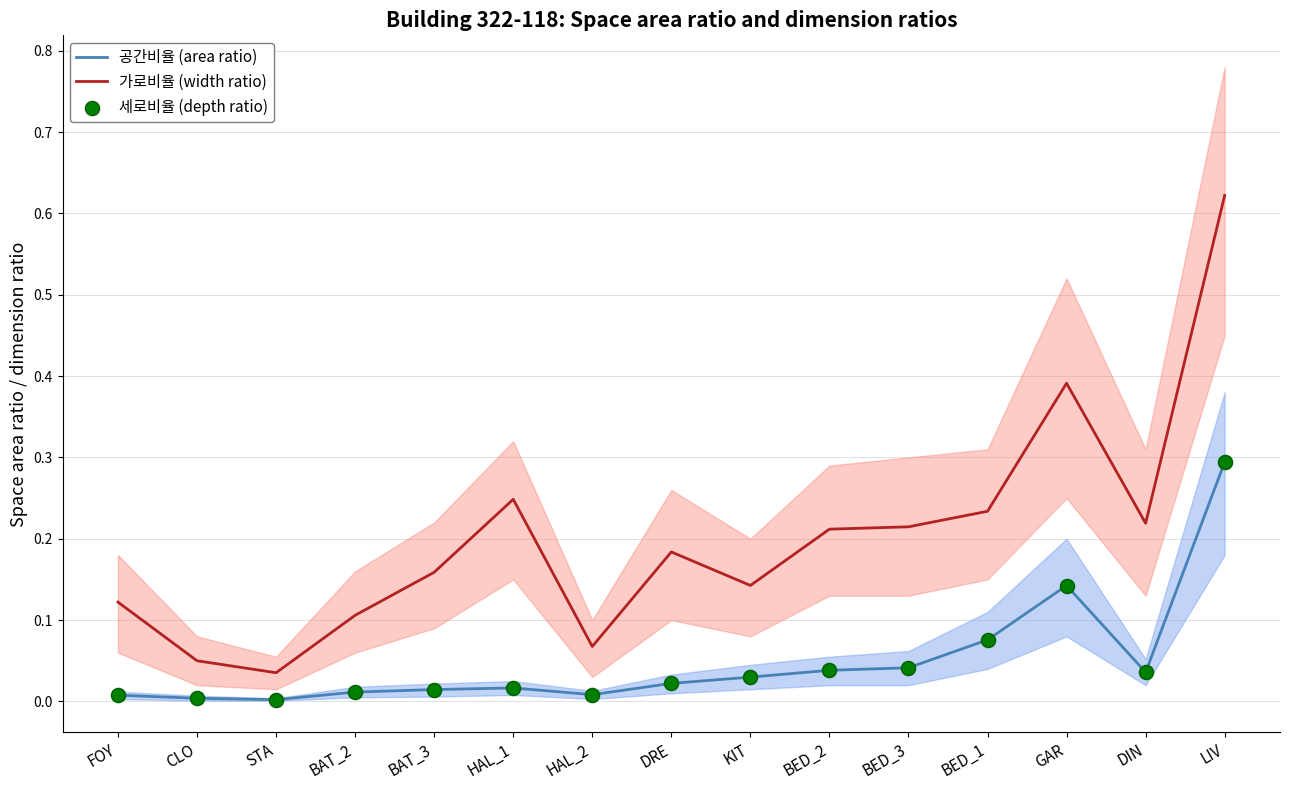

Is the value of 가로비율 (width ratio) at BED_1 greater than the value of 공간비율 (area ratio) at FOY?

Yes